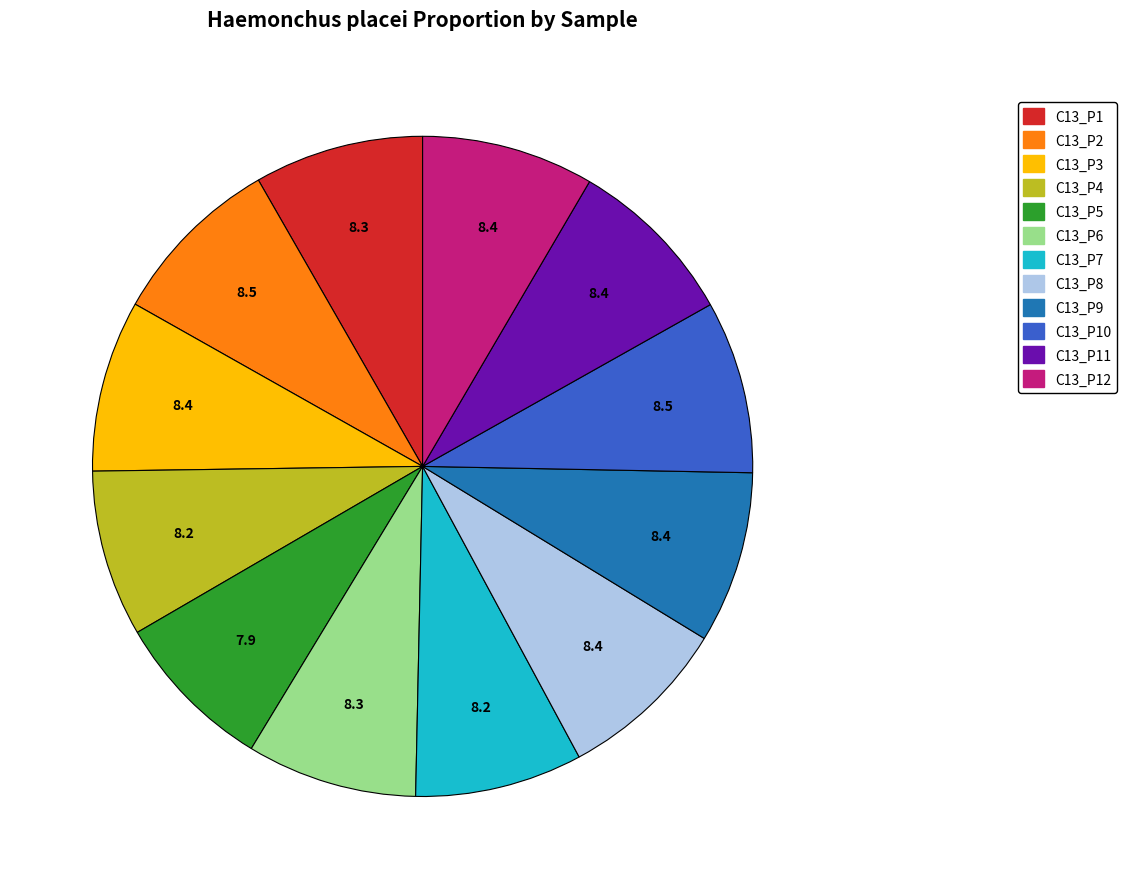

Is there a majority slice in this chart?

No